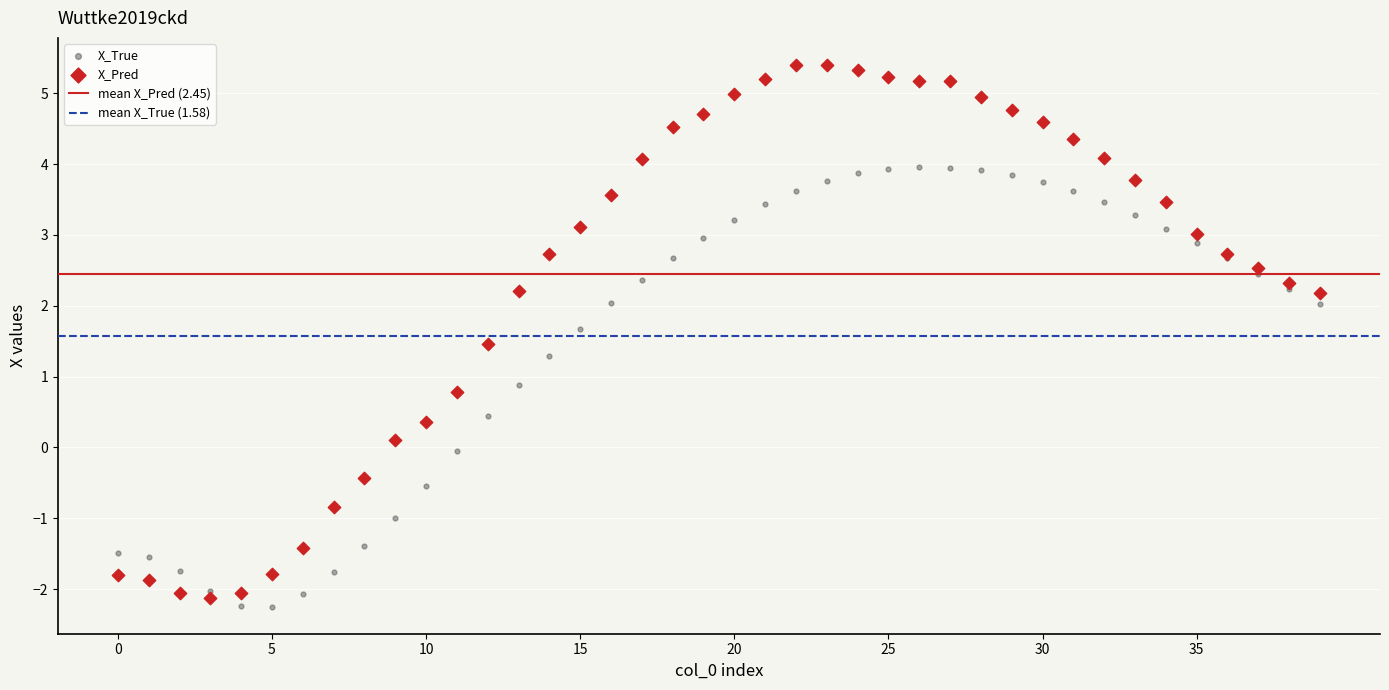

Which series reaches the maximum Y coordinate?

X_Pred